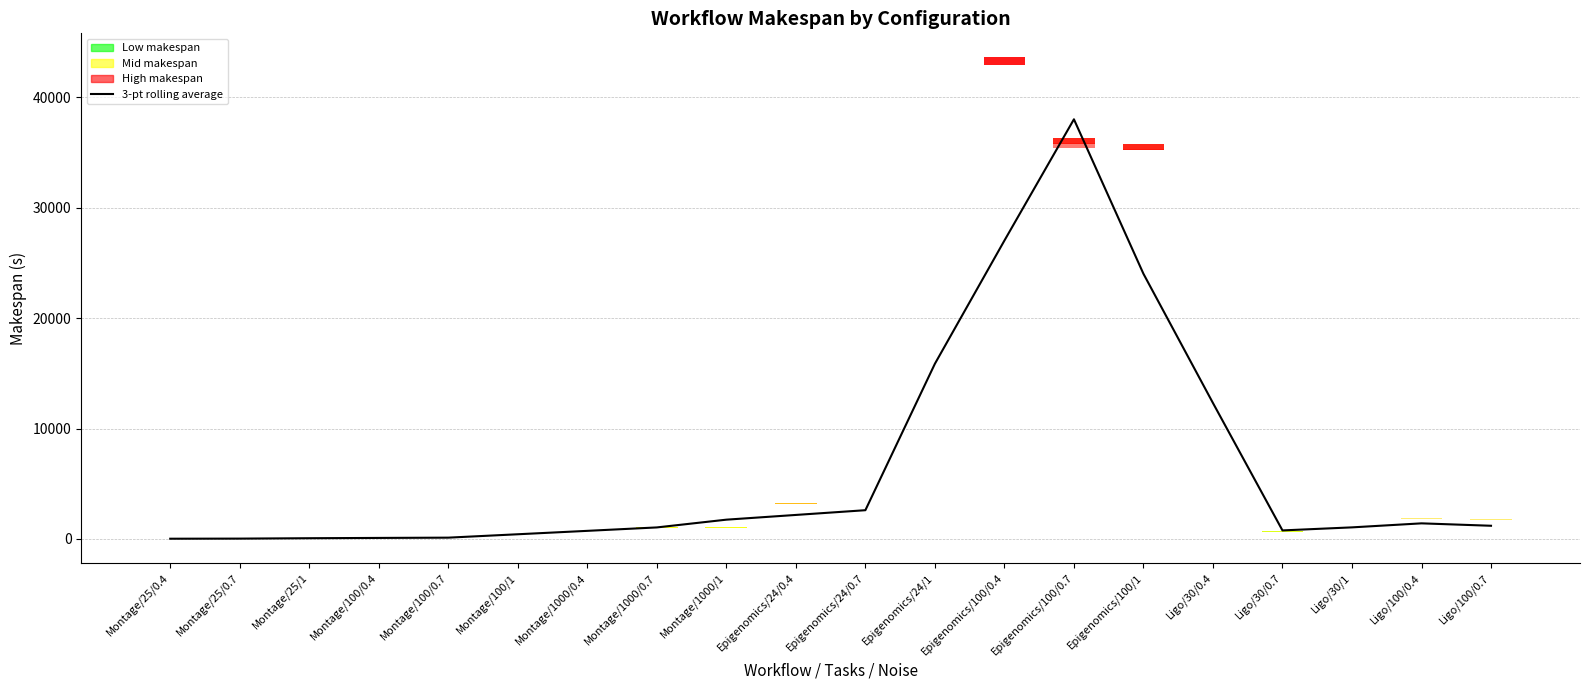

What is the greatest value displayed?

38023.8